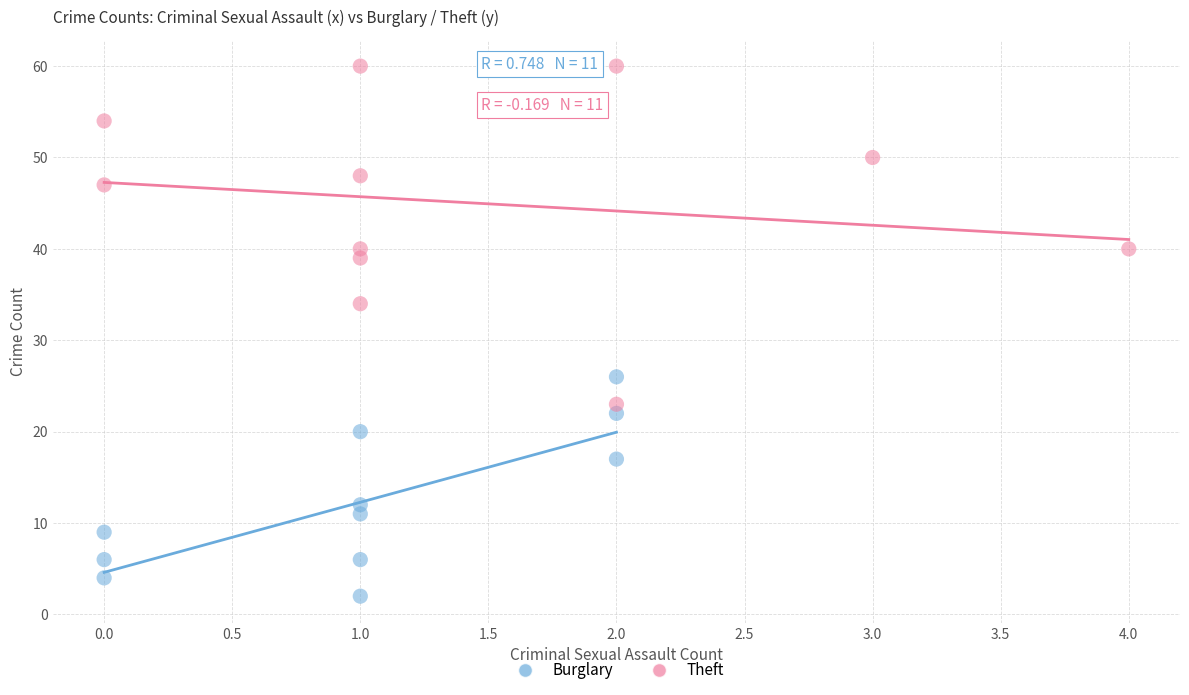

Which series has the largest Y range (max minus min)?

Theft